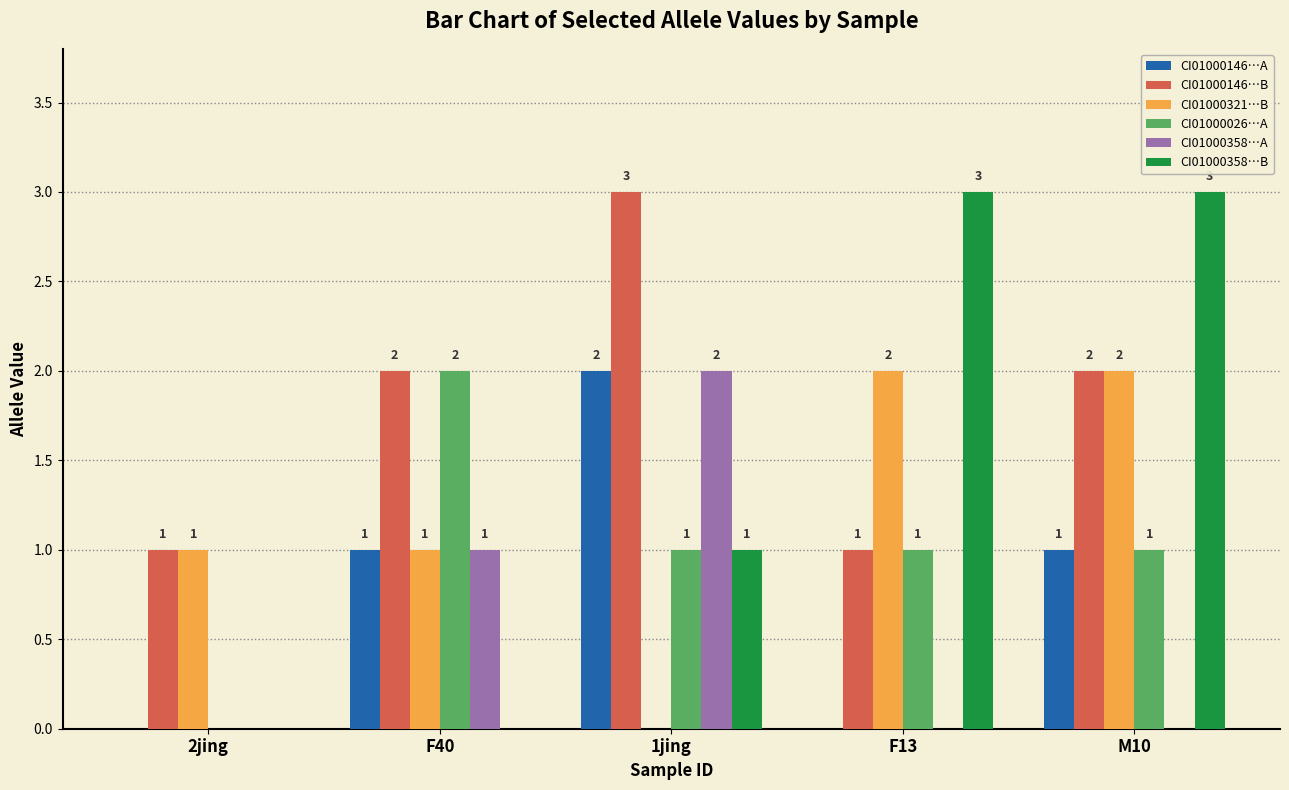

What is the total value across all series at F40?

7